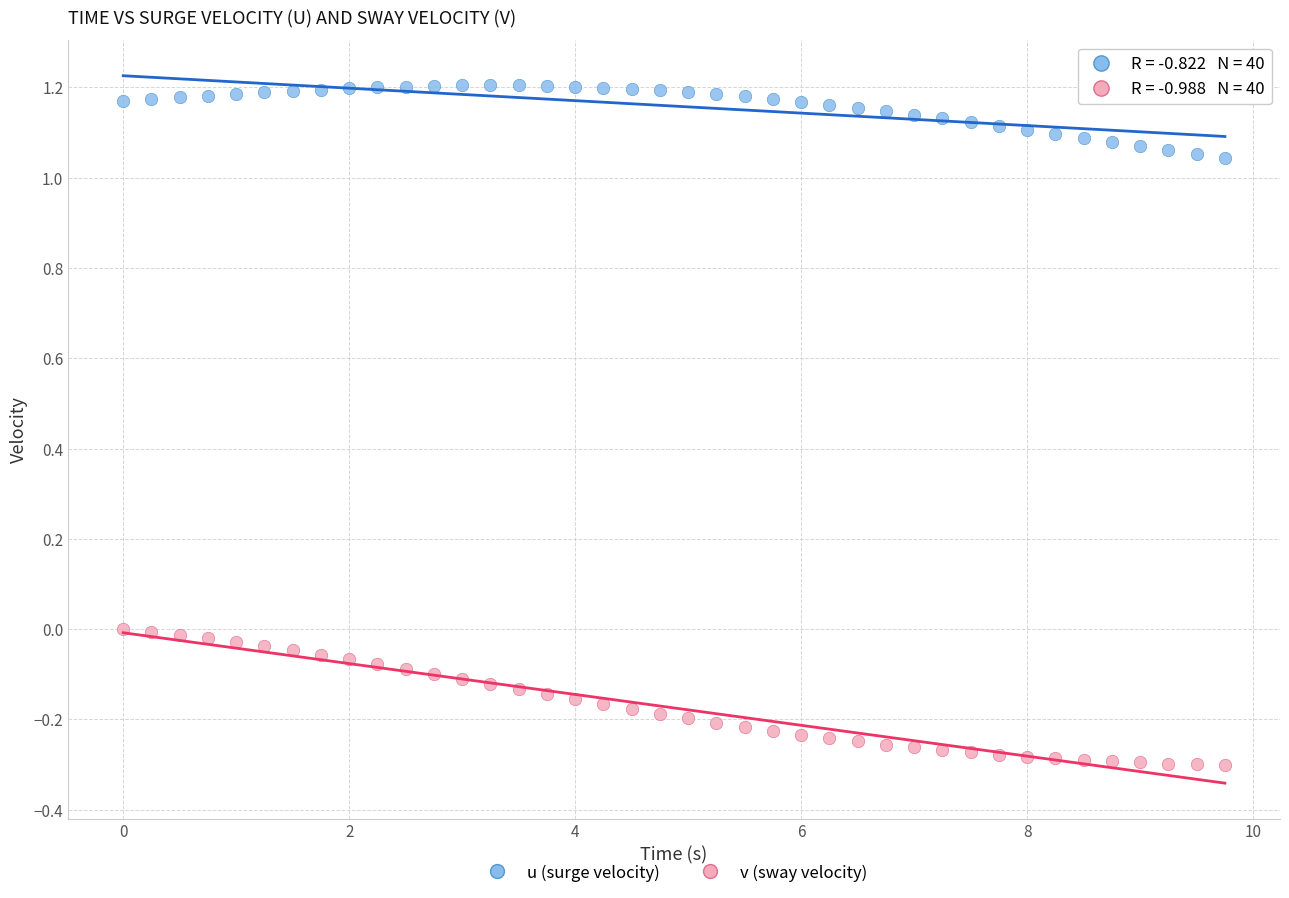

Which series contains the highest Y value?

u (surge velocity)